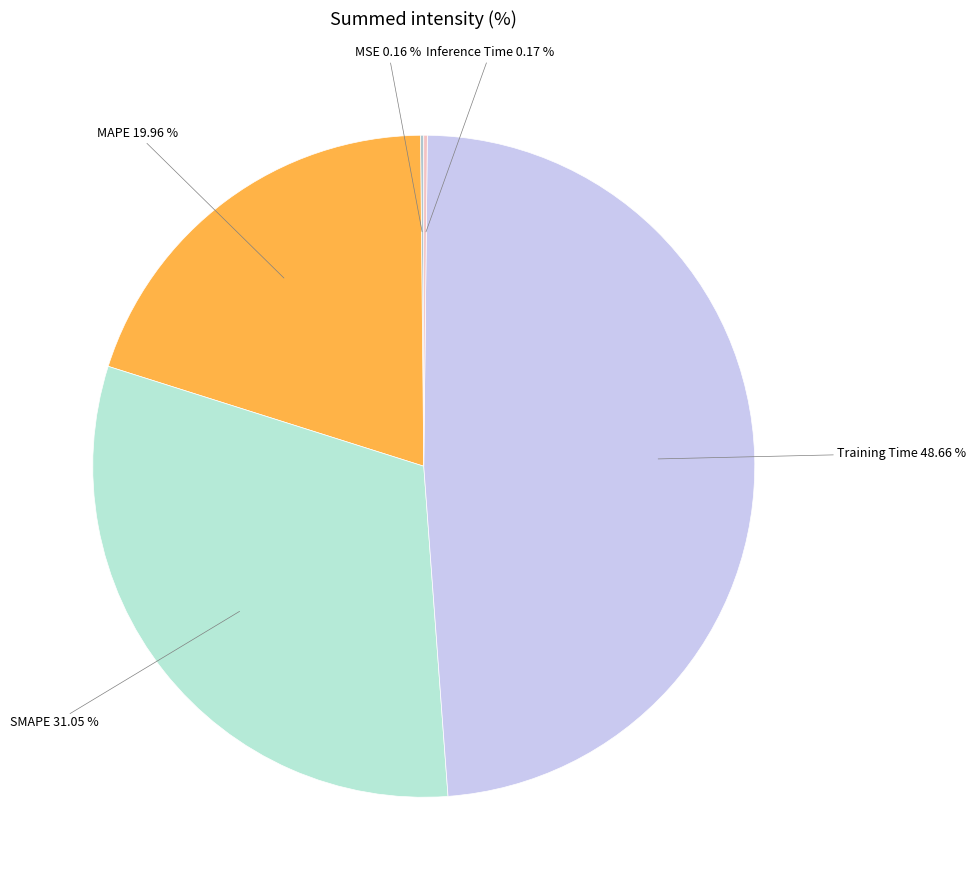

Is there a majority slice in this chart?

No